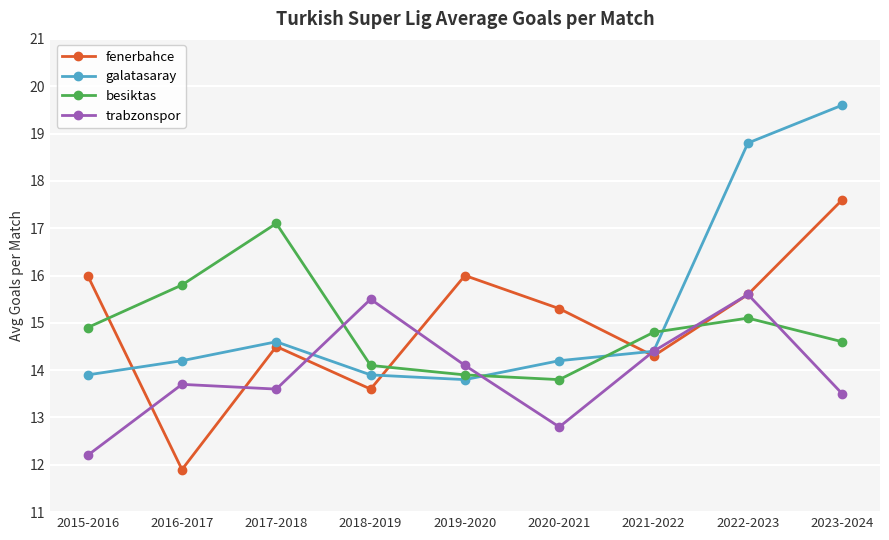

At which label does trabzonspor first exceed 13?

2016-2017